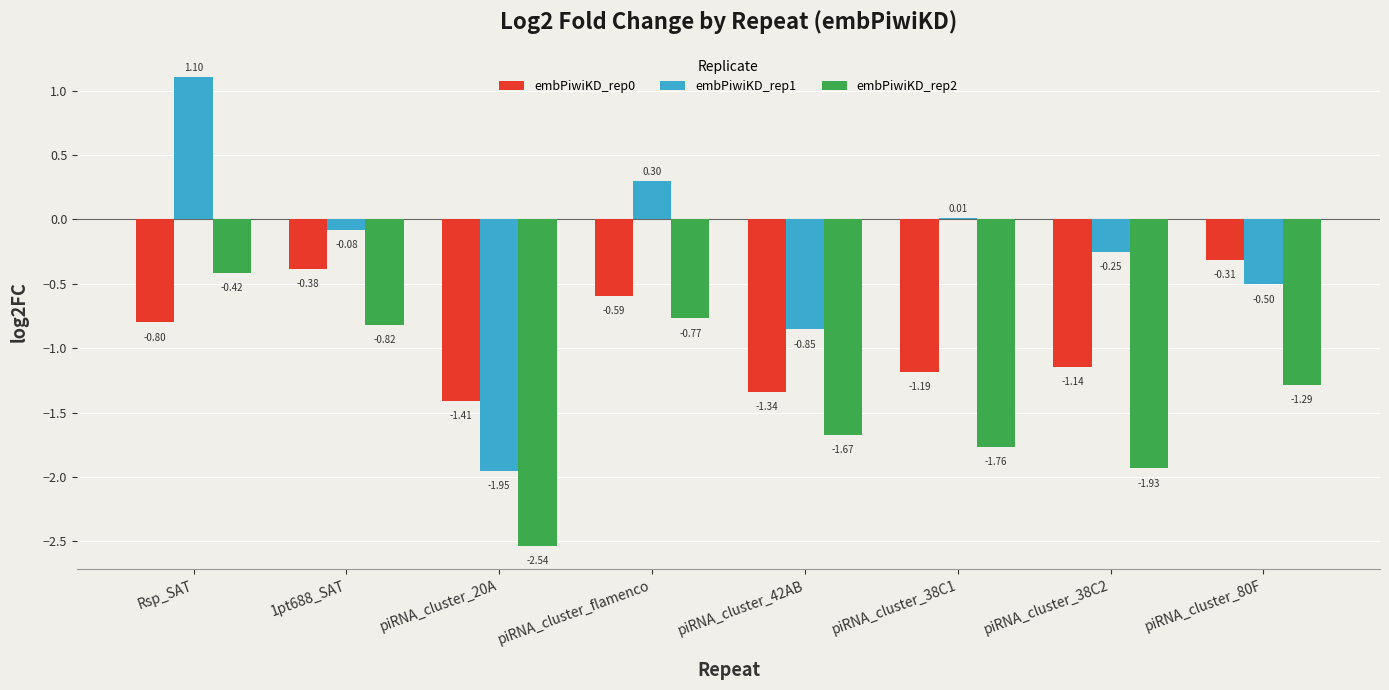

Which series has the widest spread of values?

embPiwiKD_rep1